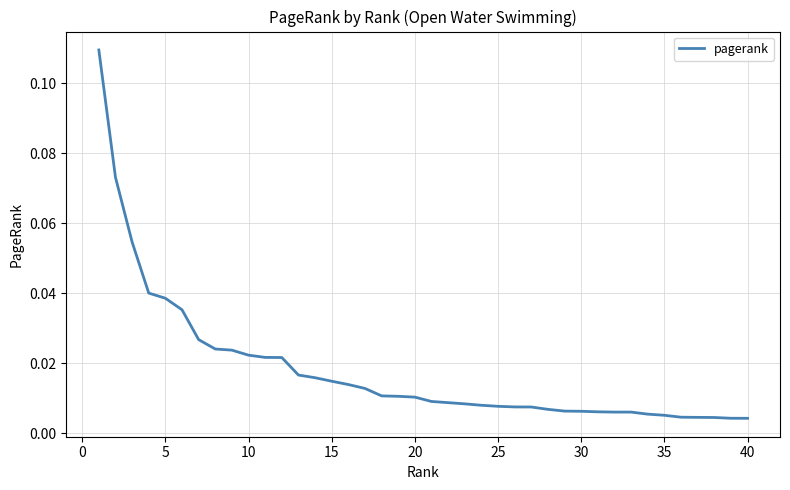

Is this an area chart (filled region under the line)?

No